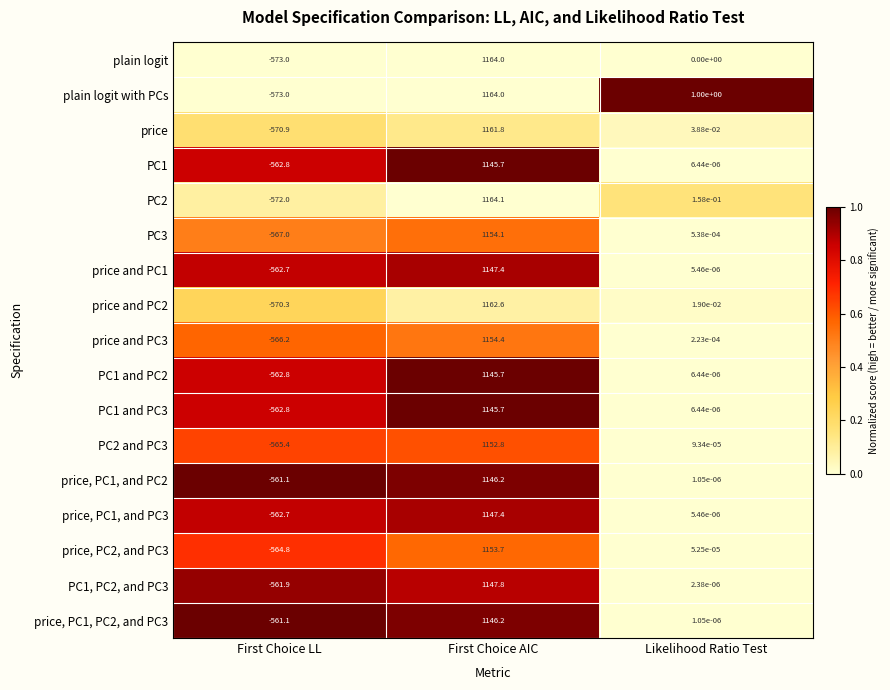

Where does the PC1, PC2, and PC3 series first go above 0?

First Choice AIC